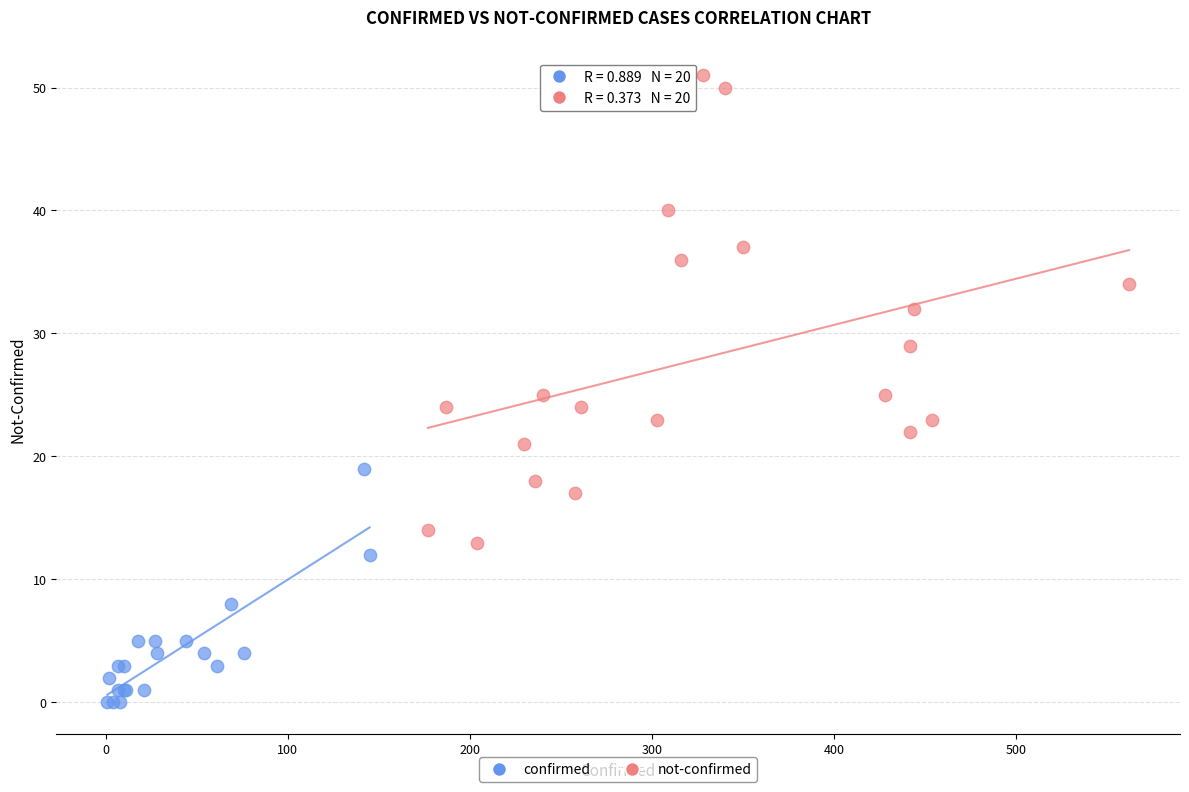

Which series reaches the minimum Y coordinate?

confirmed